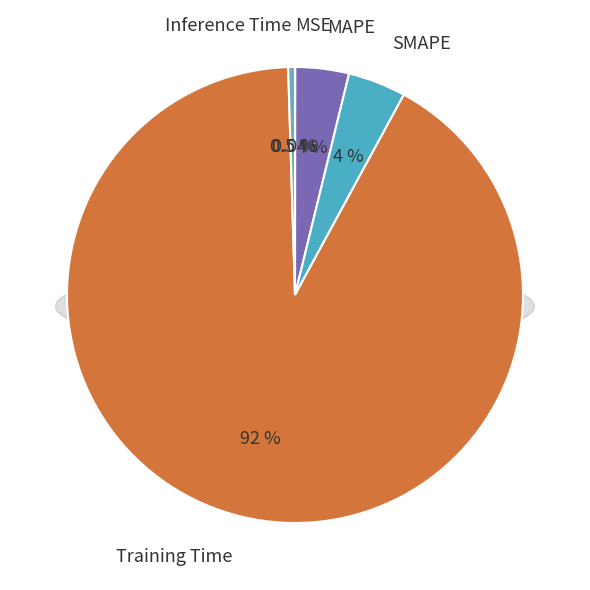

To the nearest percent, what is the difference between the largest and smallest slice percentages?

92%